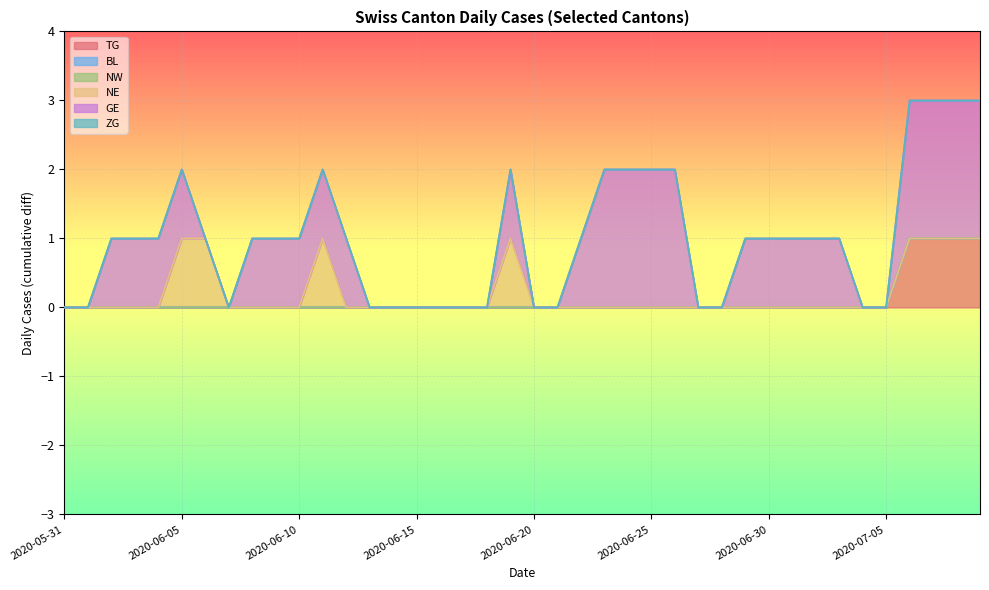

True or false: NW and TG intersect in this chart.

False